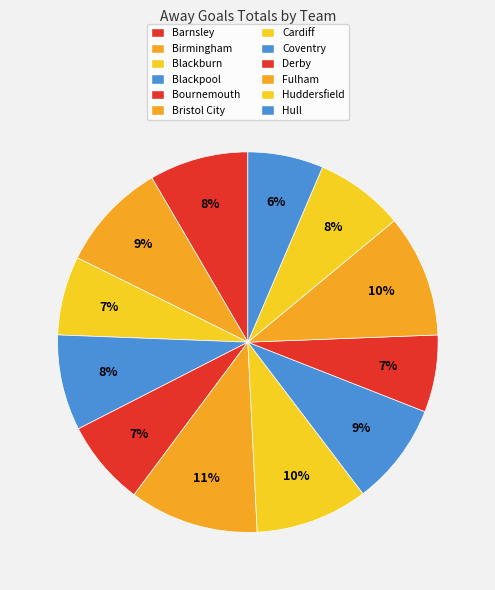

Rank the categories by value from highest to lowest.

Bristol City, Fulham, Cardiff, Birmingham, Coventry, Barnsley, Blackpool, Huddersfield, Bournemouth, Blackburn, Derby, Hull